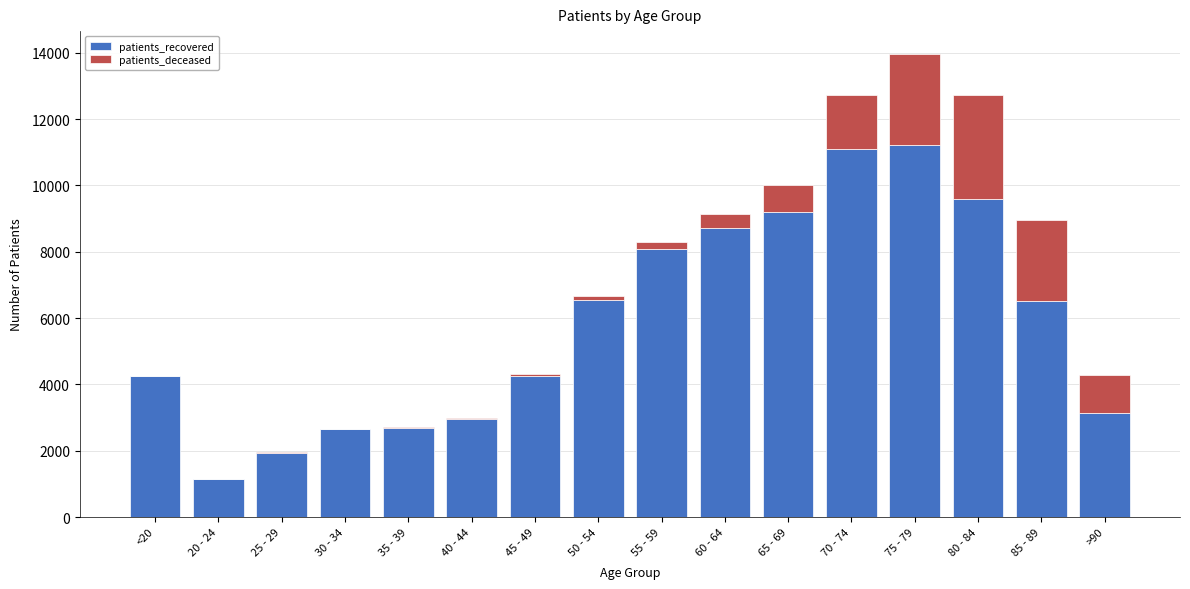

At which category is the sum across all series the highest?

75 - 79